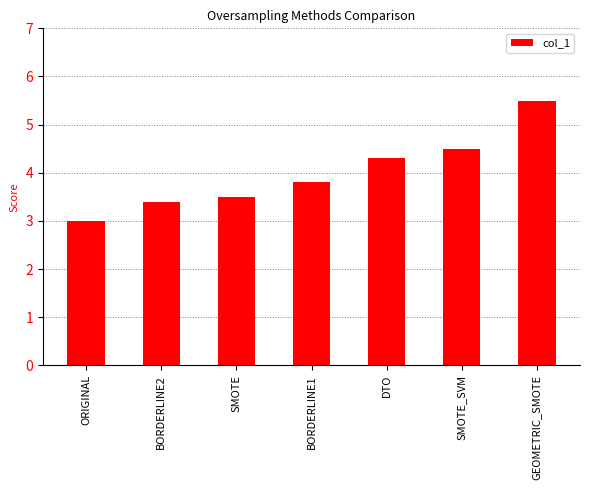

What position from the right is SMOTE?

5